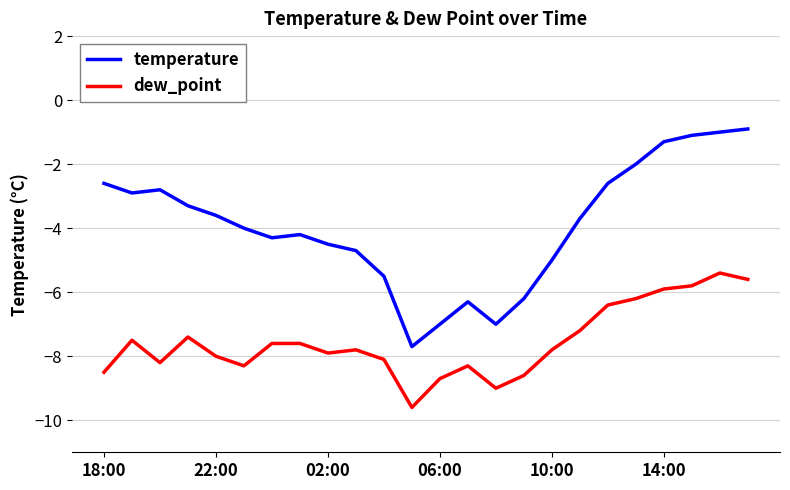

True or false: dew_point and temperature cross at least once.

False